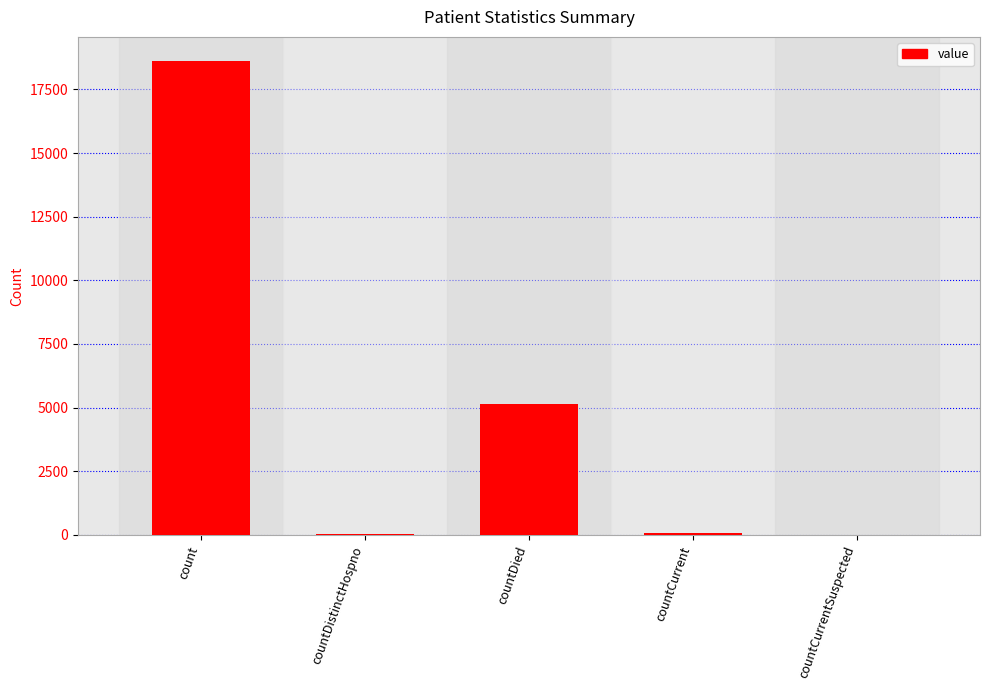

Are the bars horizontal?

No